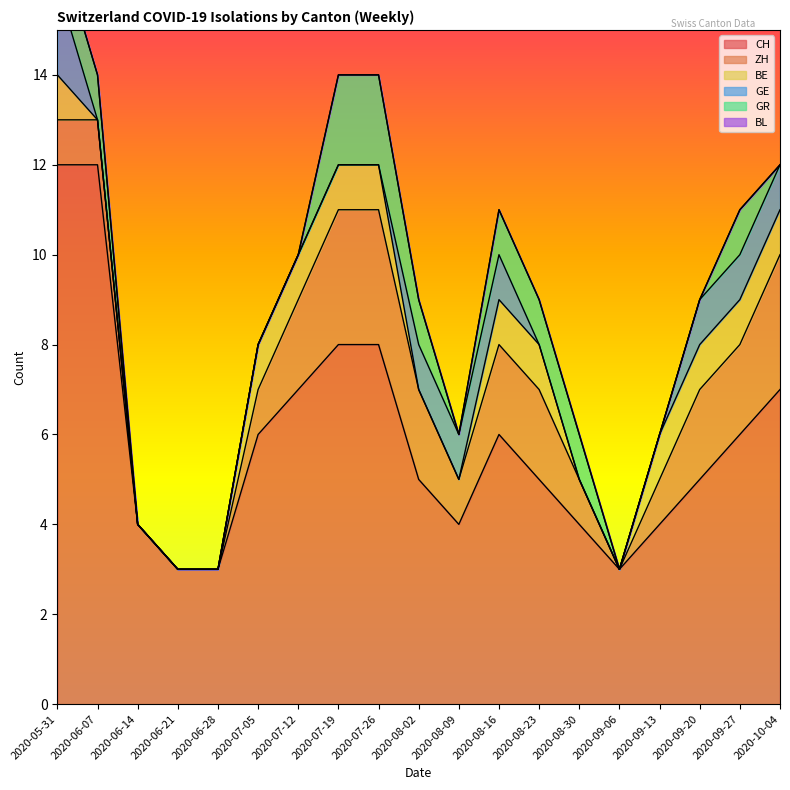

How many positive values does the GE series have?

7